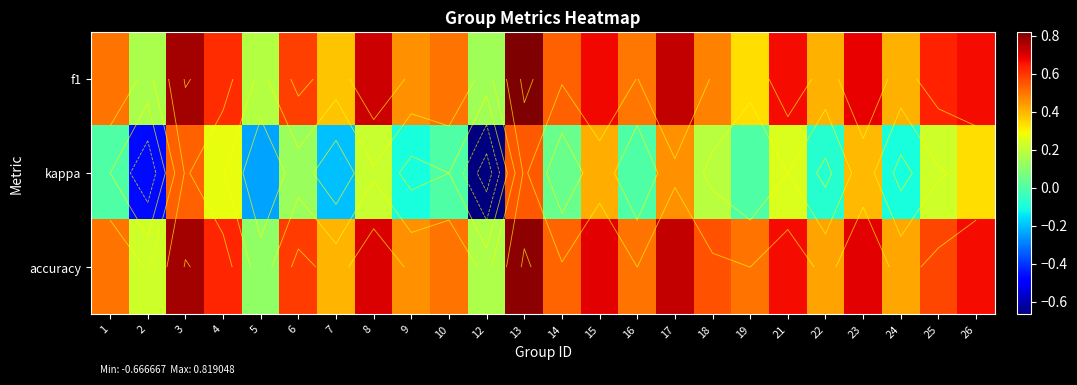

At how many categories does at least one series exceed 0?

24